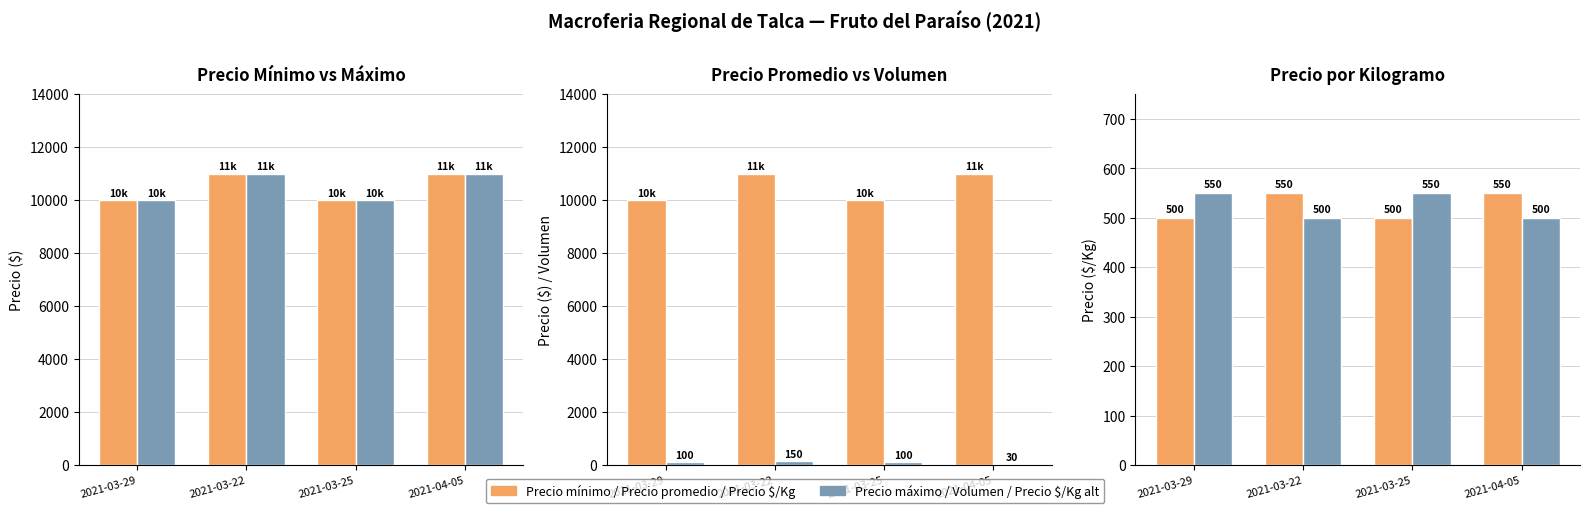

Reading left to right, extract all data points from this chart.

Precio mínimo: 2021-03-29=10000	2021-03-22=11000	2021-03-25=10000	2021-04-05=11000
Precio máximo: 2021-03-29=10000	2021-03-22=11000	2021-03-25=10000	2021-04-05=11000
Precio promedio ponderado: 2021-03-29=10000	2021-03-22=11000	2021-03-25=10000	2021-04-05=11000
Volumen: 2021-03-29=100	2021-03-22=150	2021-03-25=100	2021-04-05=30
Precio $/Kg: 2021-03-29=500	2021-03-22=550	2021-03-25=500	2021-04-05=550
Precio $/Kg alt: 2021-03-29=550	2021-03-22=500	2021-03-25=550	2021-04-05=500